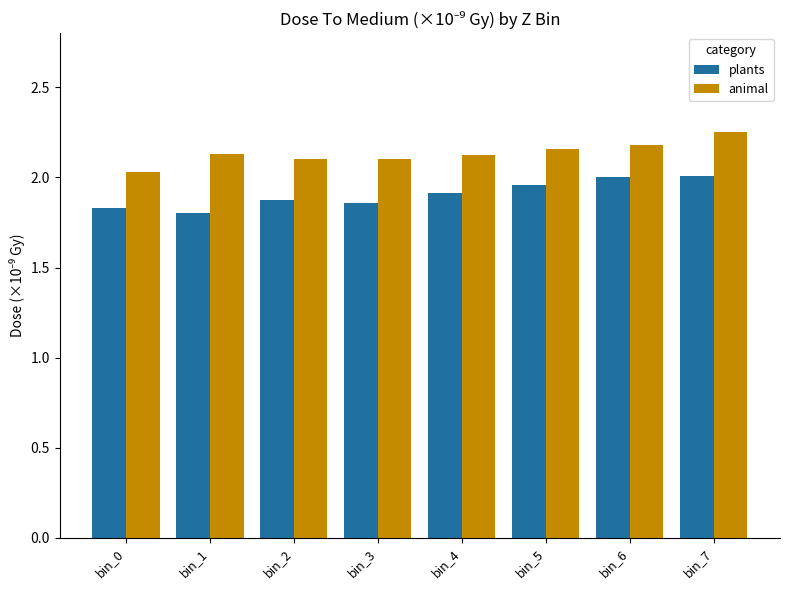

What is the total value across all series at bin_1?

3.9